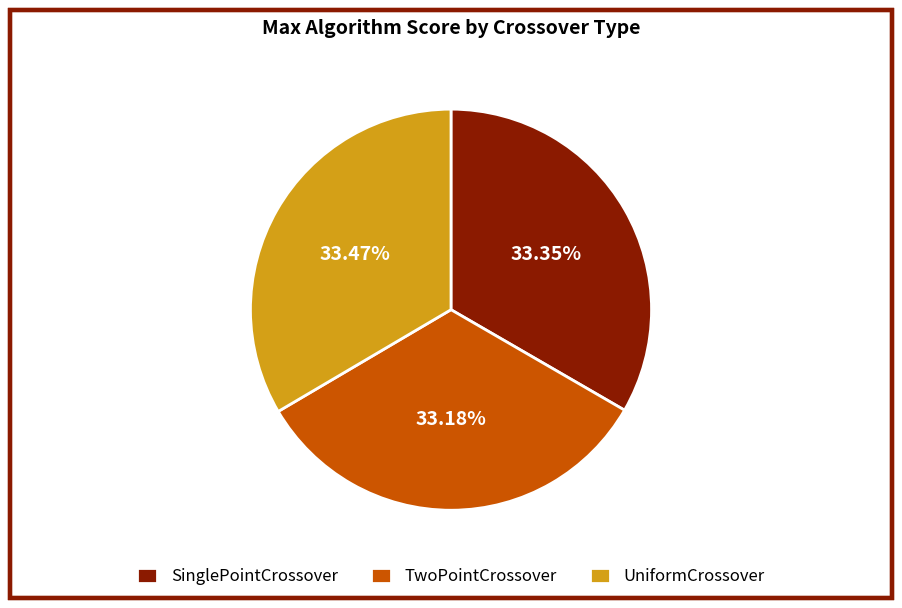

Combined, do UniformCrossover and TwoPointCrossover account for over 50%?

Yes